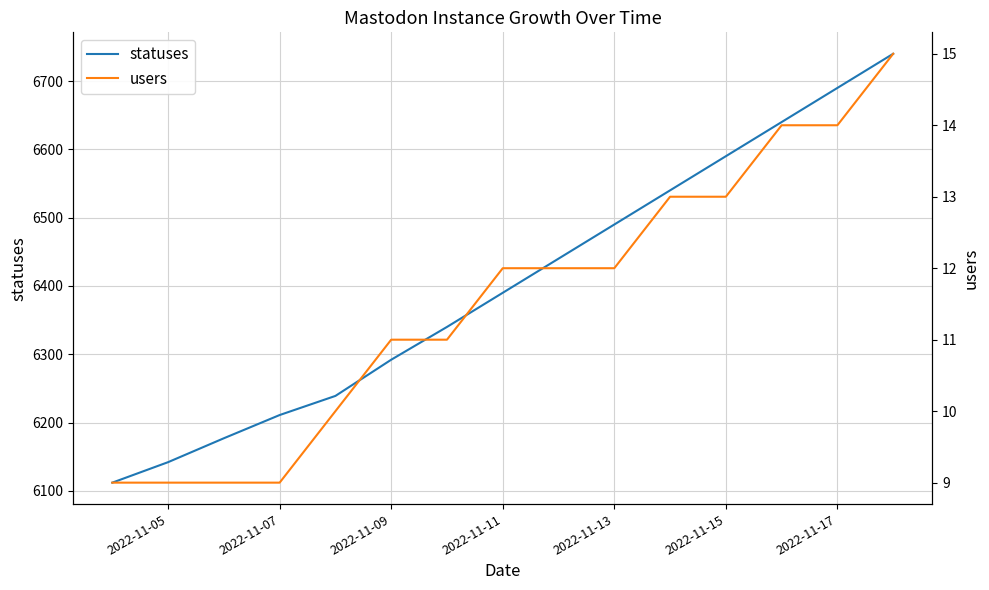

List the series in order of their overall mean, lowest first.

users, statuses